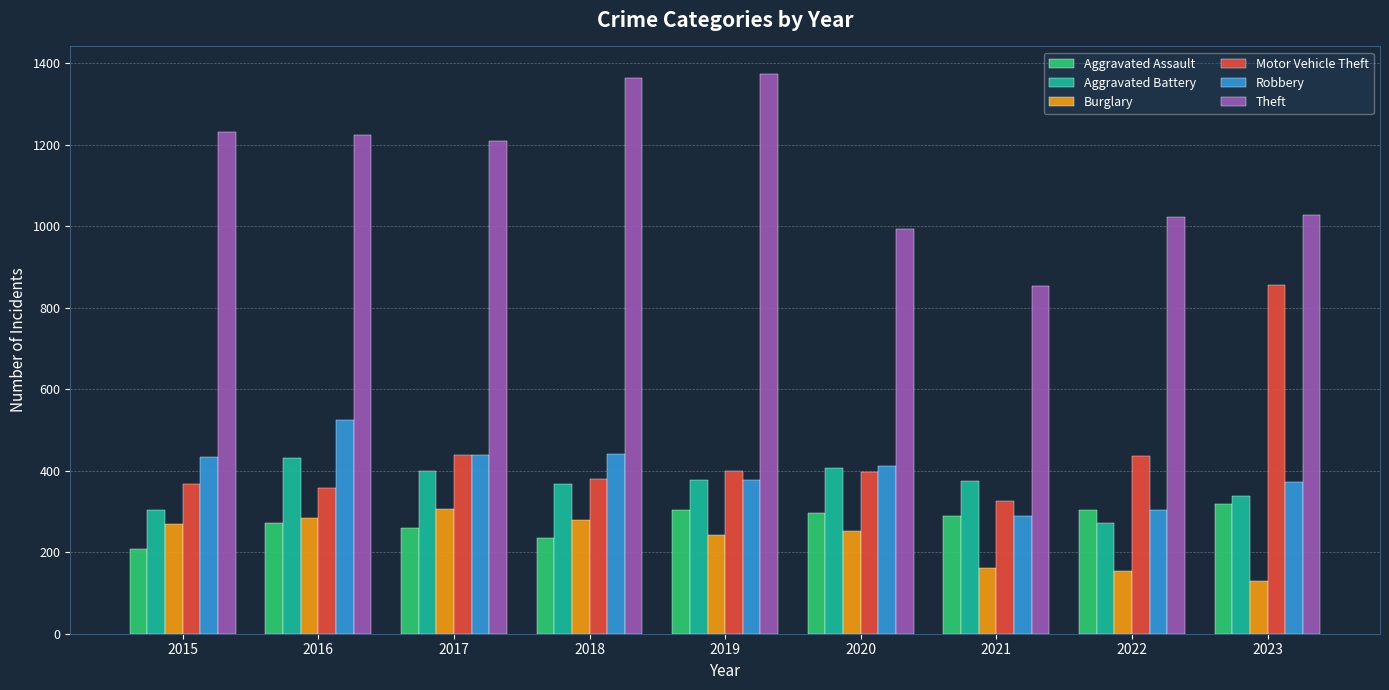

Which series changed the most between 2019 and 2020?

Theft